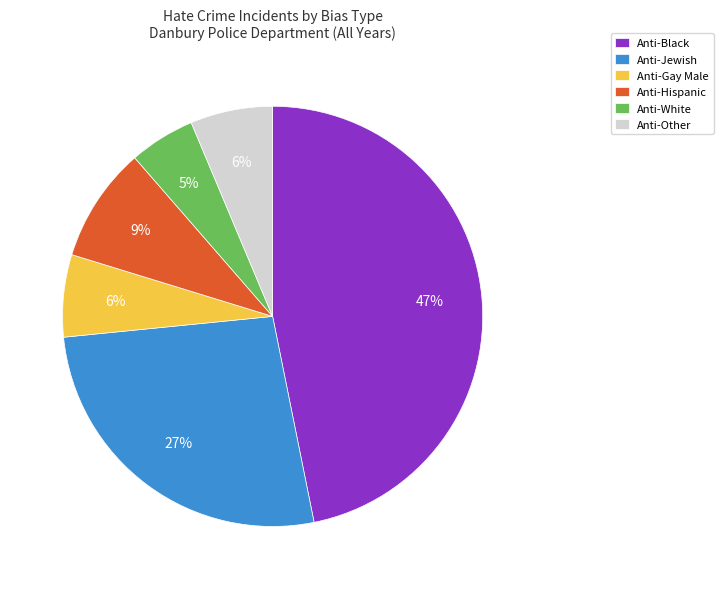

The Anti-White slice represents 5% of the pie. True or false?

True